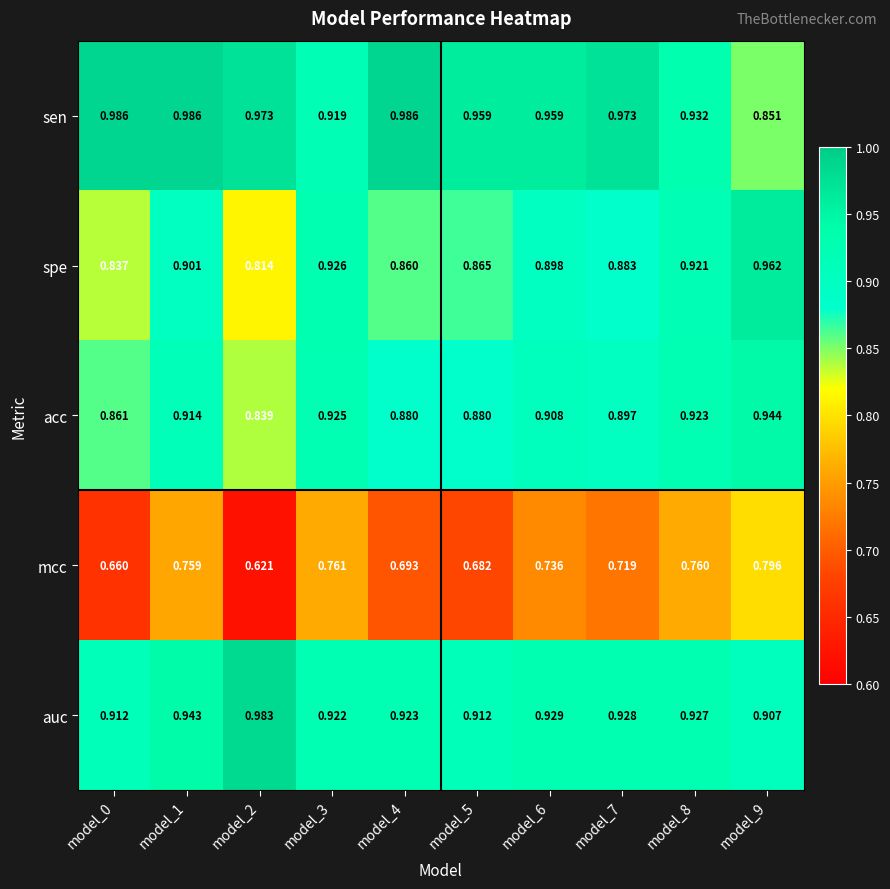

Between model_2 and model_5, which series saw the biggest shift?

auc